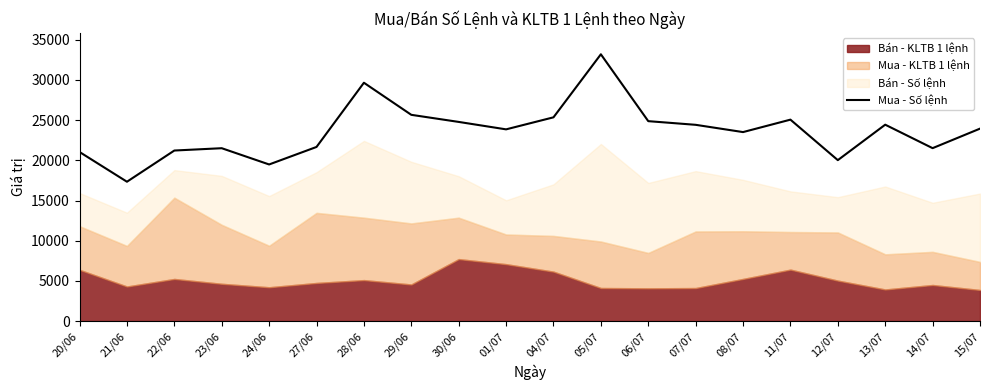

How many values are below 23944?

10